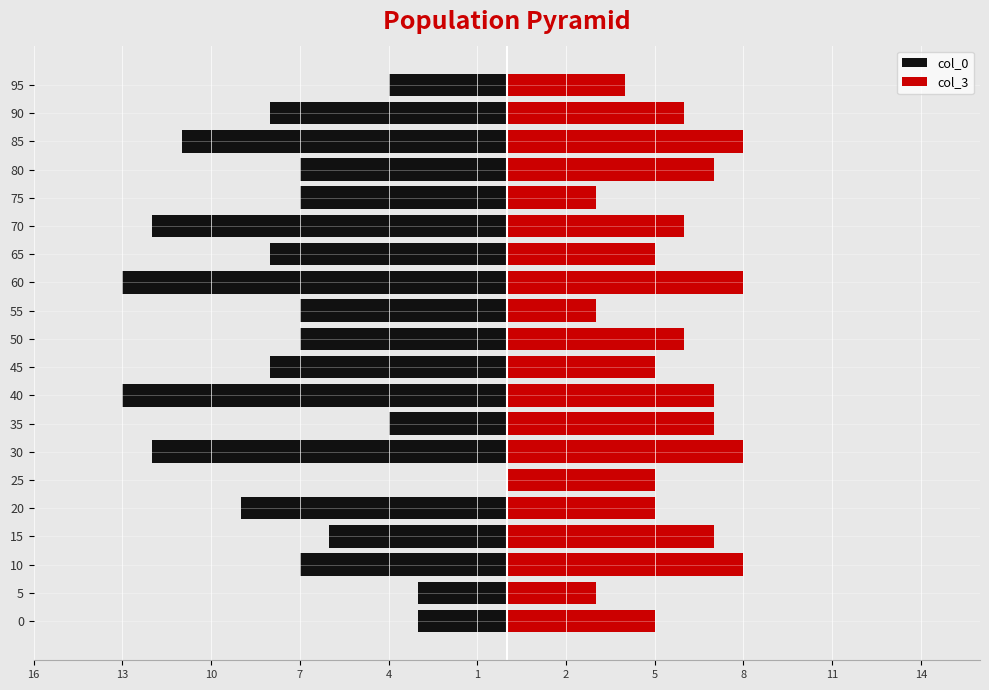

Which category has the highest value in the col_3 series?

10